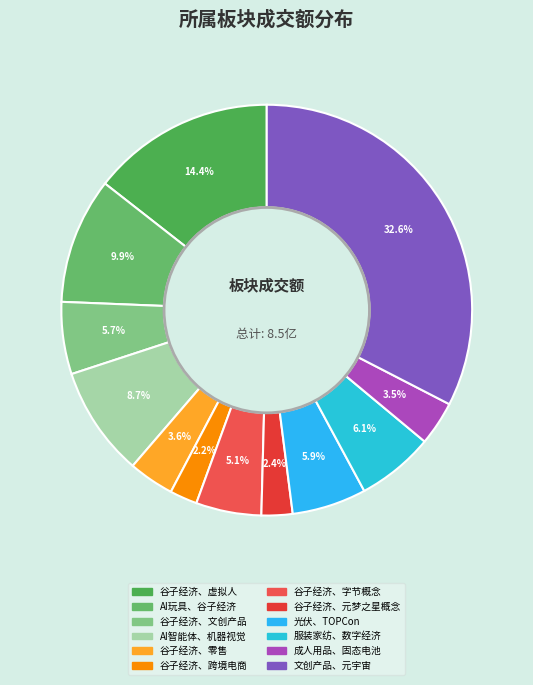

True or false: 谷子经济、字节概念 accounts for 1% of the total.

False